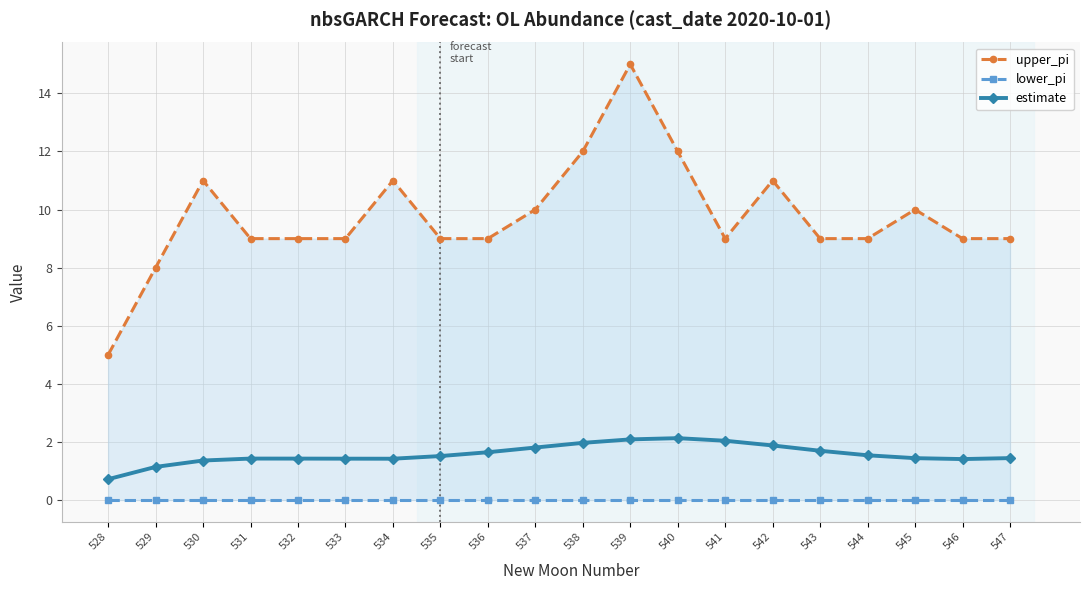

True or false: estimate and upper_pi cross at least once.

False